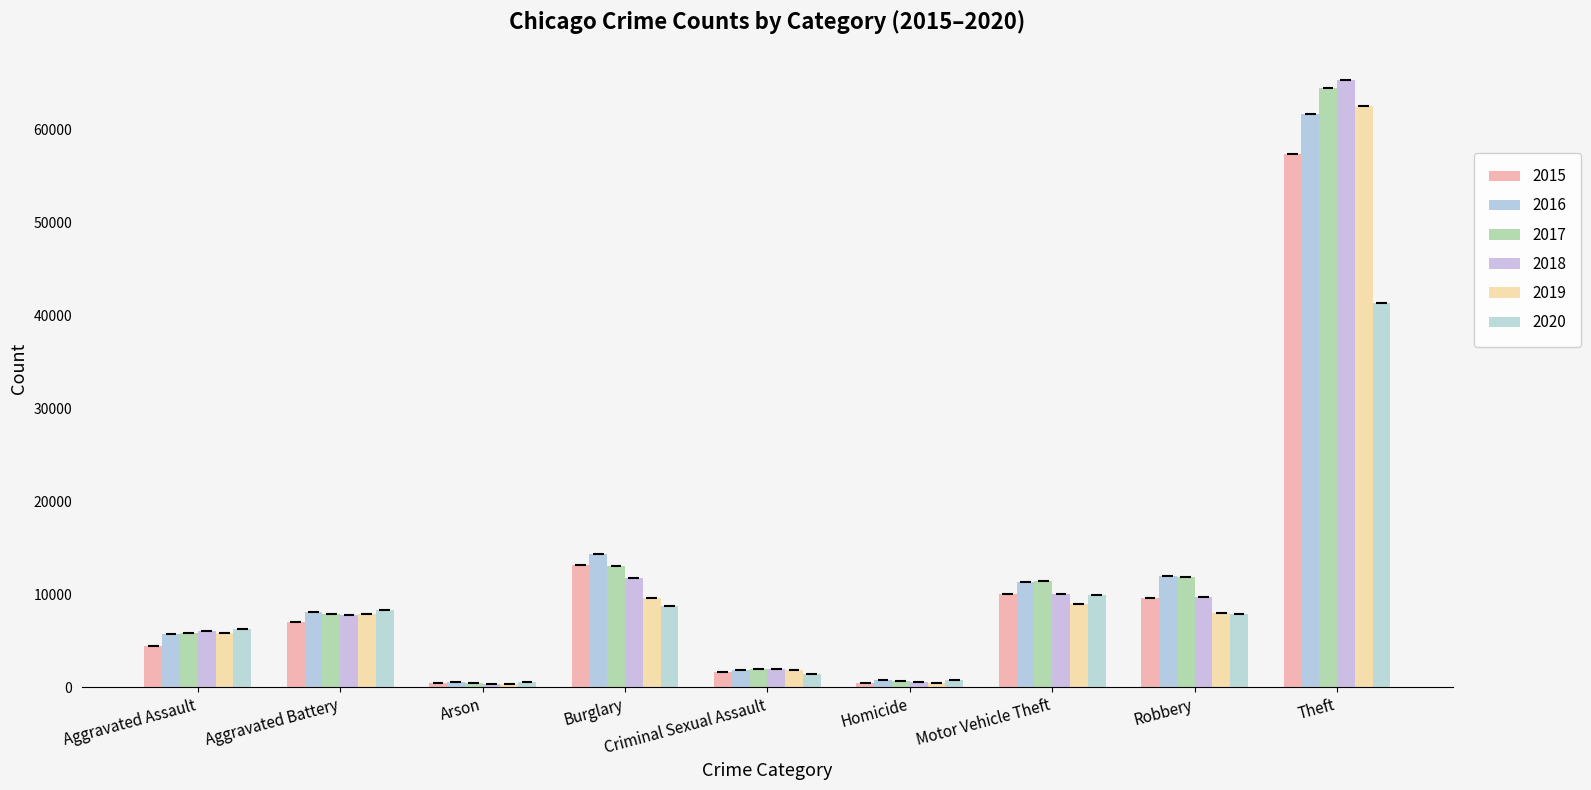

What is the difference between the second highest and minimum values in the 2017 series?

12557